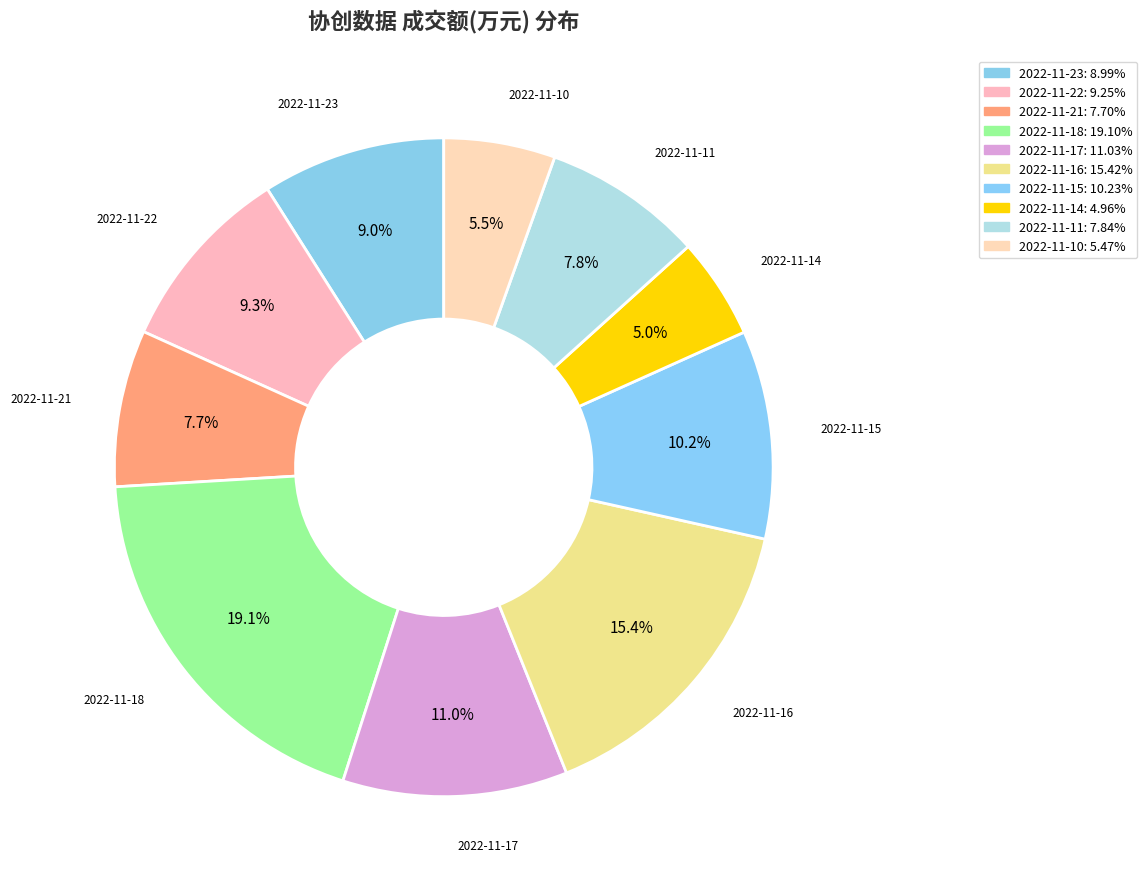

To the nearest percent, what is the average slice percentage?

10%